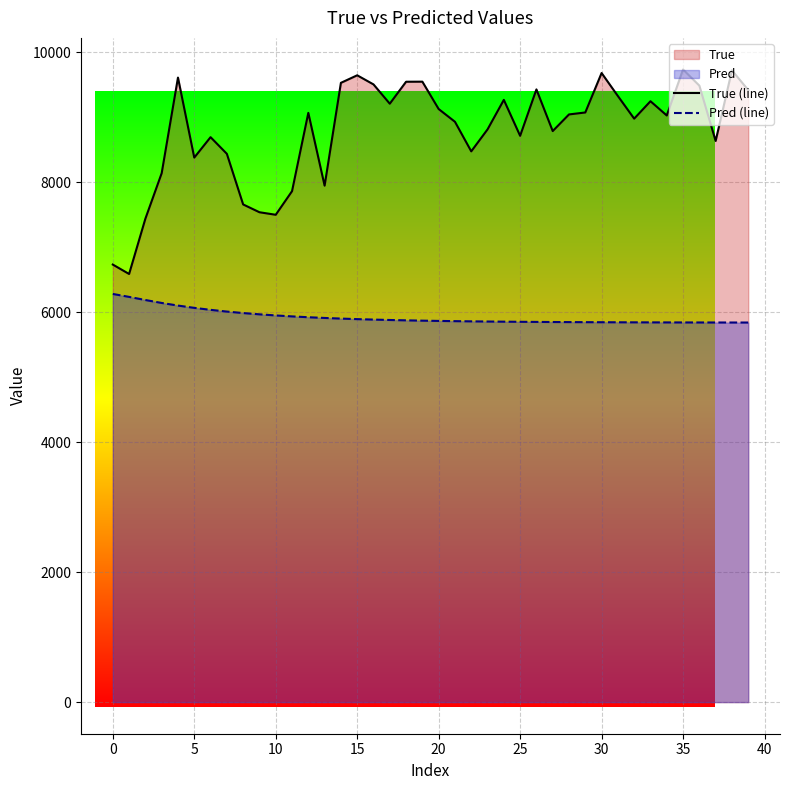

List the series in order of their overall mean, lowest first.

Pred (line), True (line)